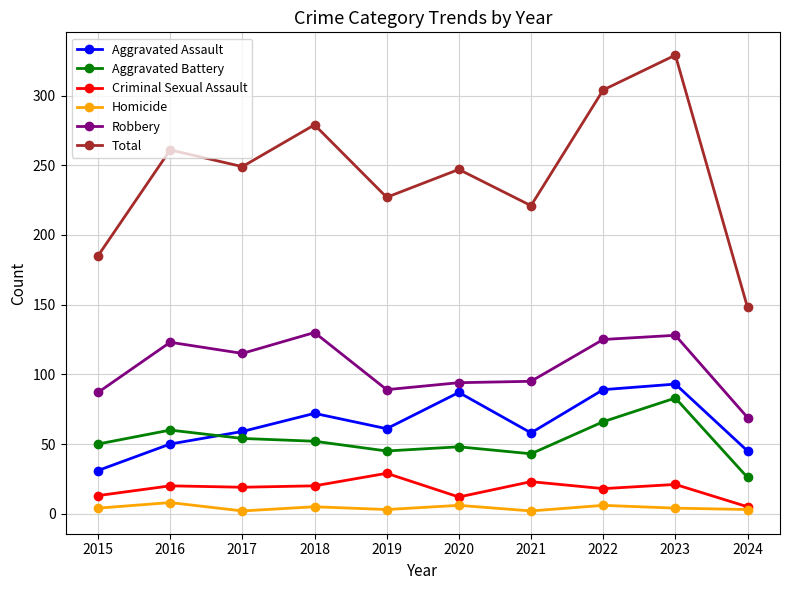

How many categories are shown in the chart?

10